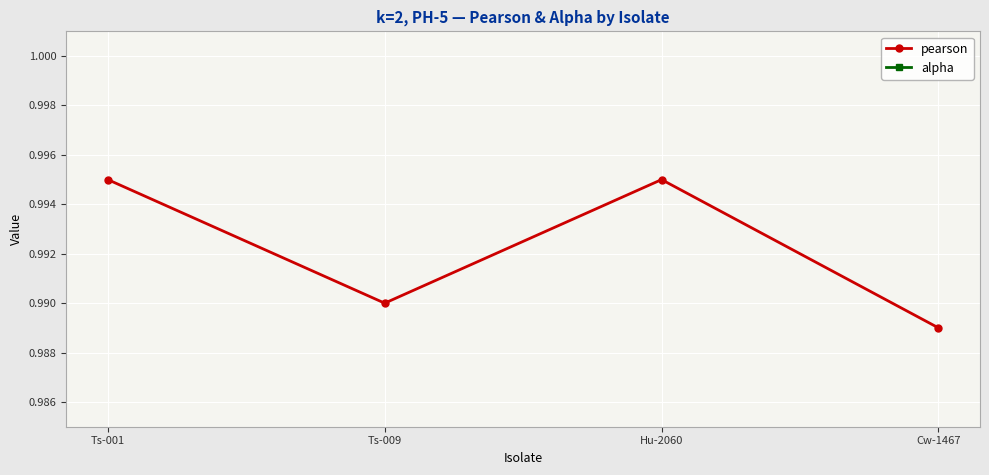

How many series are shown in this chart?

2